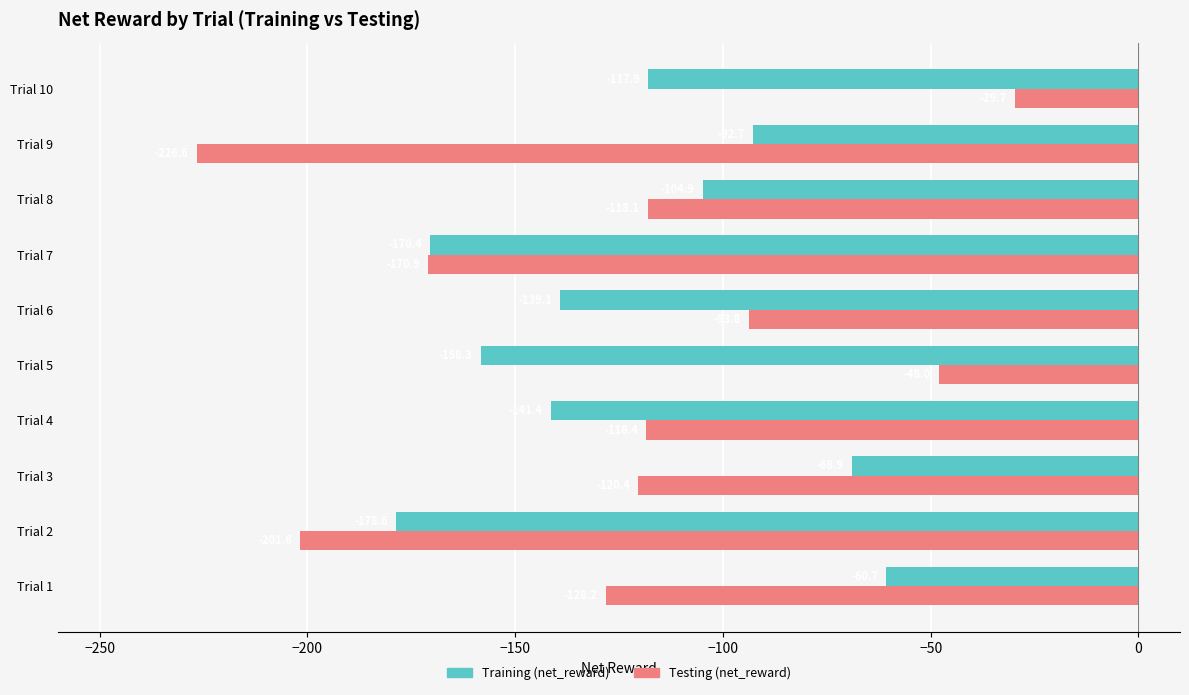

Rank the series by their average value, from highest to lowest.

Training (net_reward), Testing (net_reward)